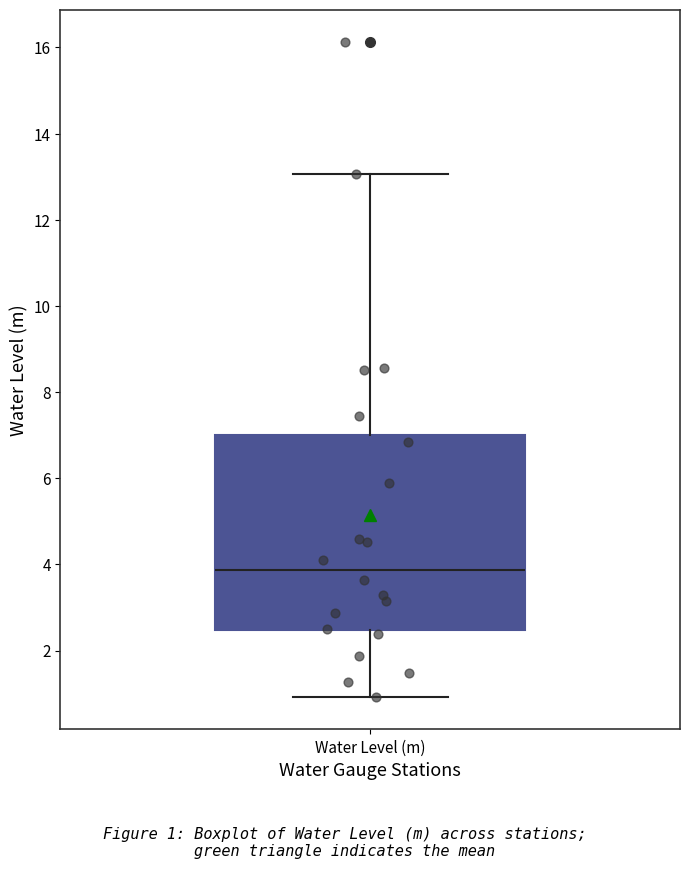

Read this box plot against the y-axis: the position of the median line, the range covered by the box, and the ends of both whiskers. The values are not printed on the chart, so give them approximately, as read against the axis.

median 3.8, box 2.4 to 7.0, whiskers 1.0 to 13.0